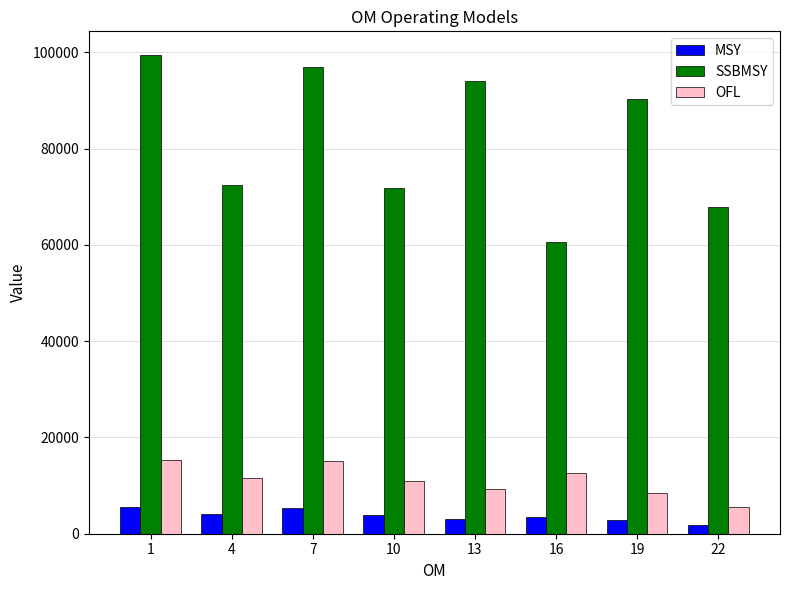

What is the spread (max minus min) of values at 19?

87546